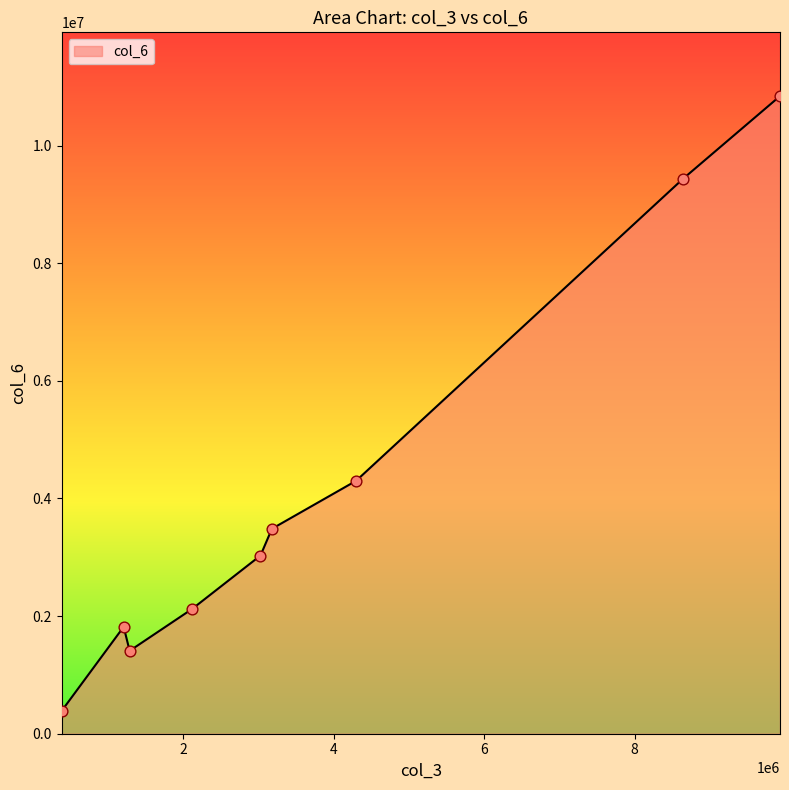

What is the difference between the maximum and minimum values?

10453500